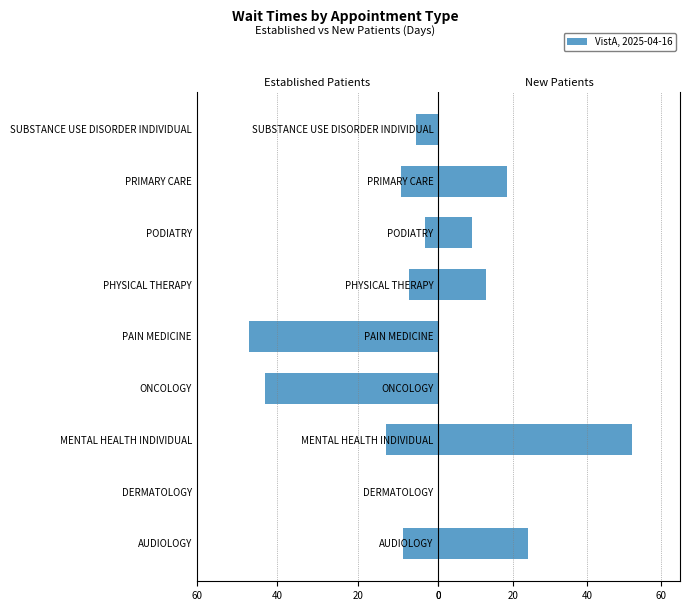

The value of NewPatients at ONCOLOGY is -32.0. True or false?

False